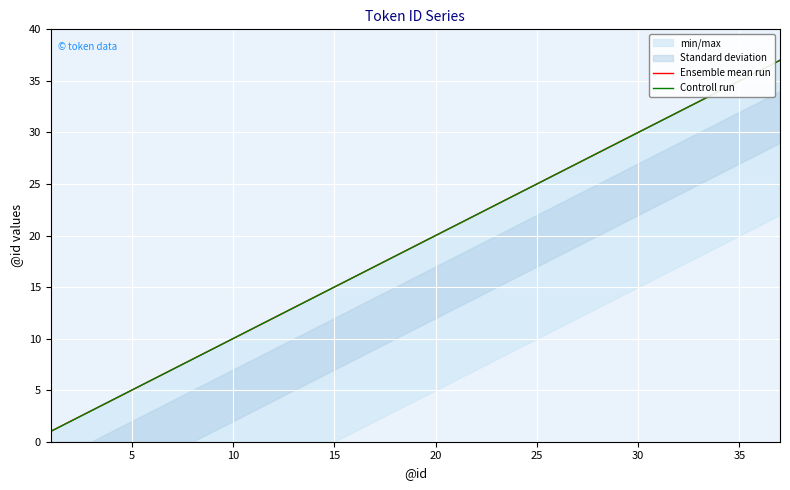

Count the number of categories in the chart.

37